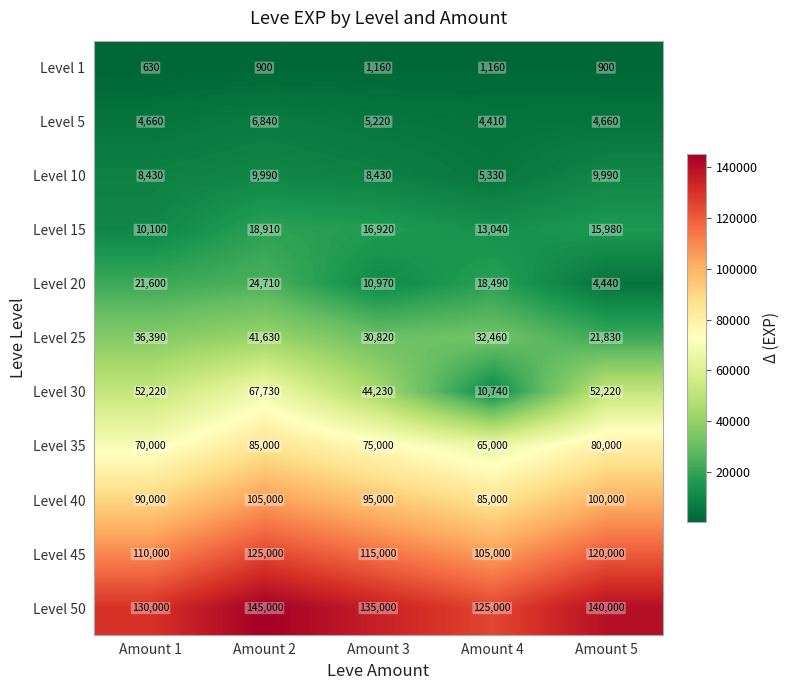

How many data points does each series have?

5